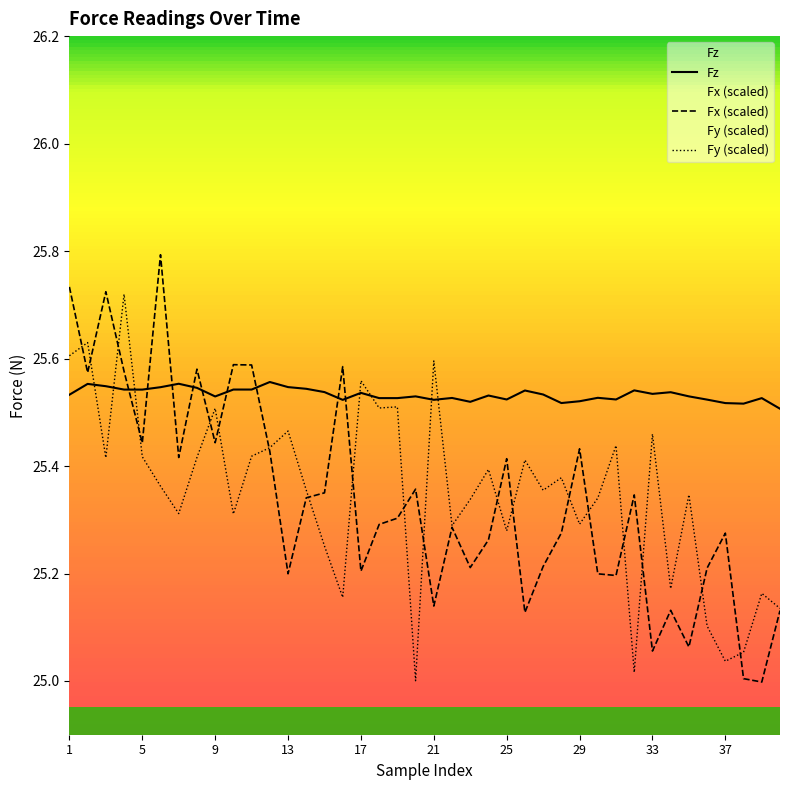

Which label corresponds to the smallest value in the chart?

38